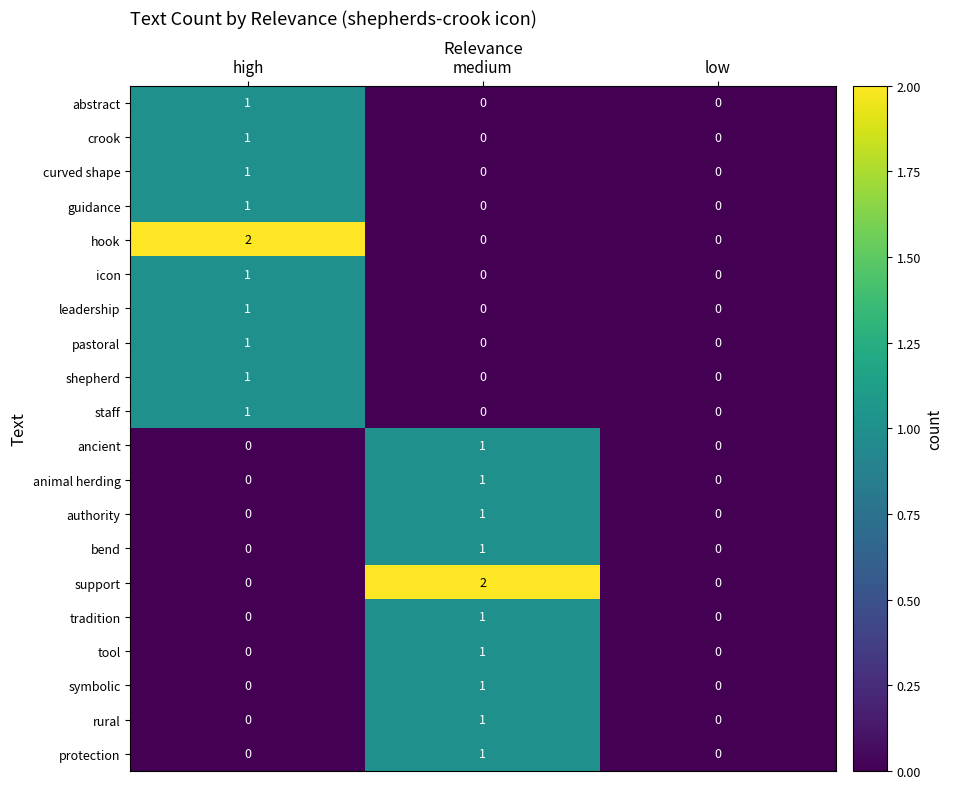

Is it true that crook equals 0 at medium?

True